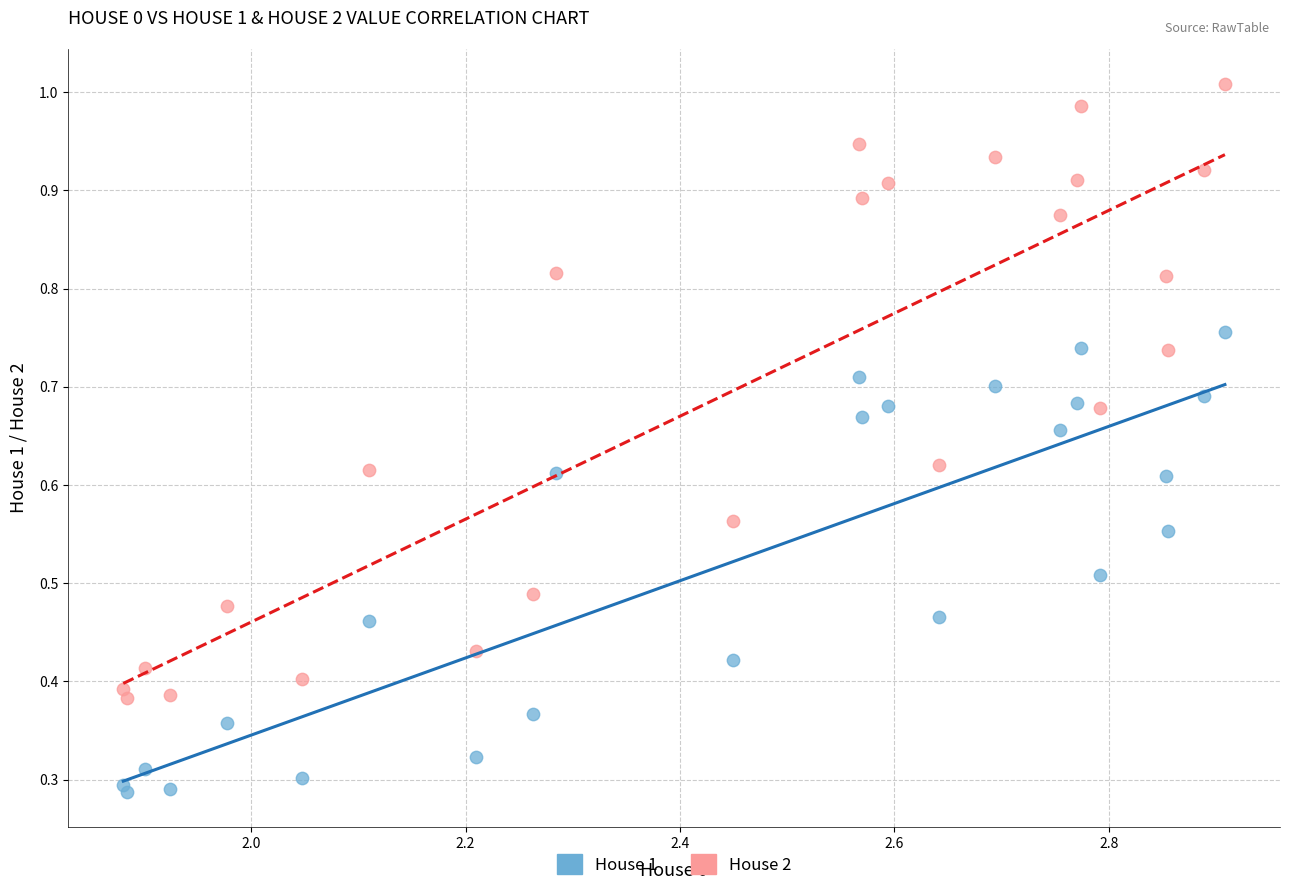

Which series has the largest Y range (max minus min)?

House 2